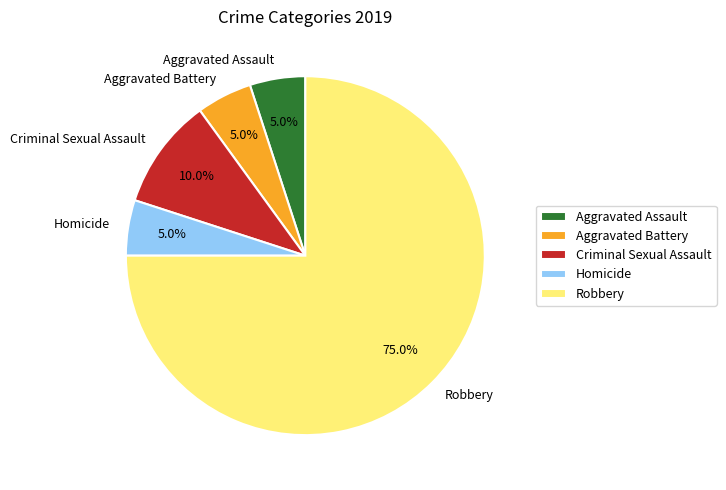

What is the largest slice in the pie chart?

Robbery